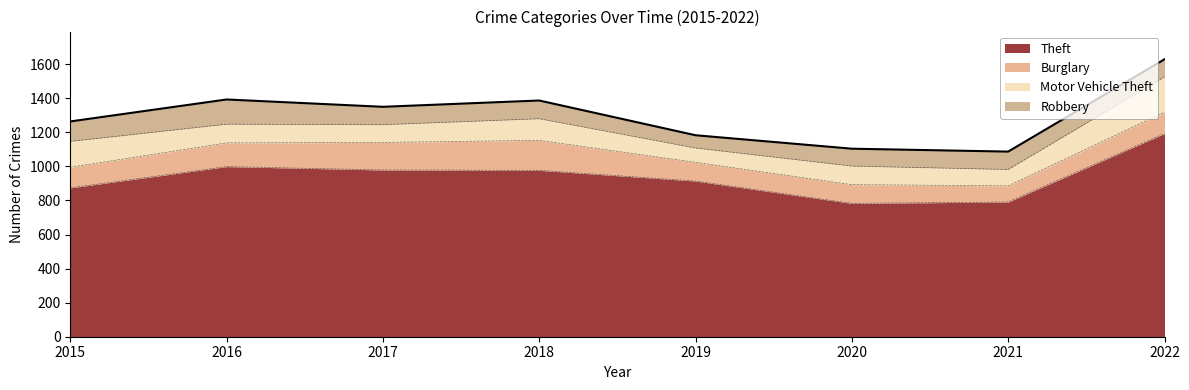

Is the value of Burglary at 2017 greater than the value of Robbery at 2021?

Yes